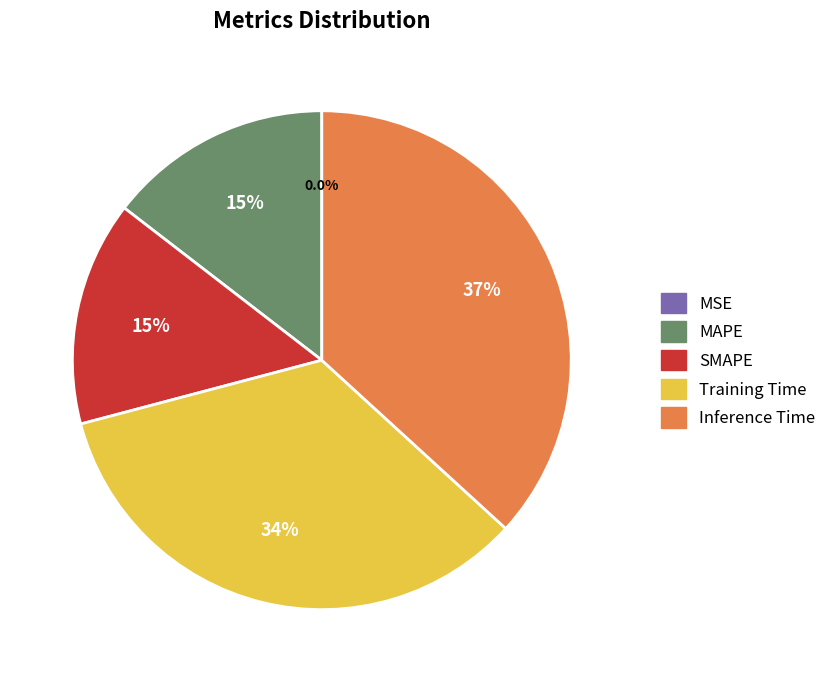

How much of the chart is everything except MAPE?

85.5%